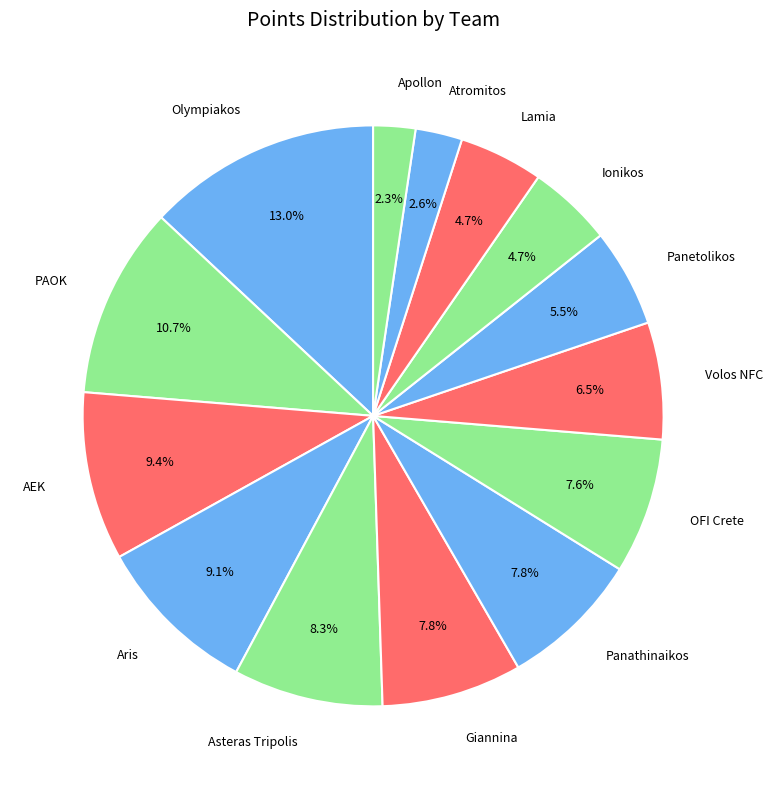

Is AEK the majority of the pie?

No